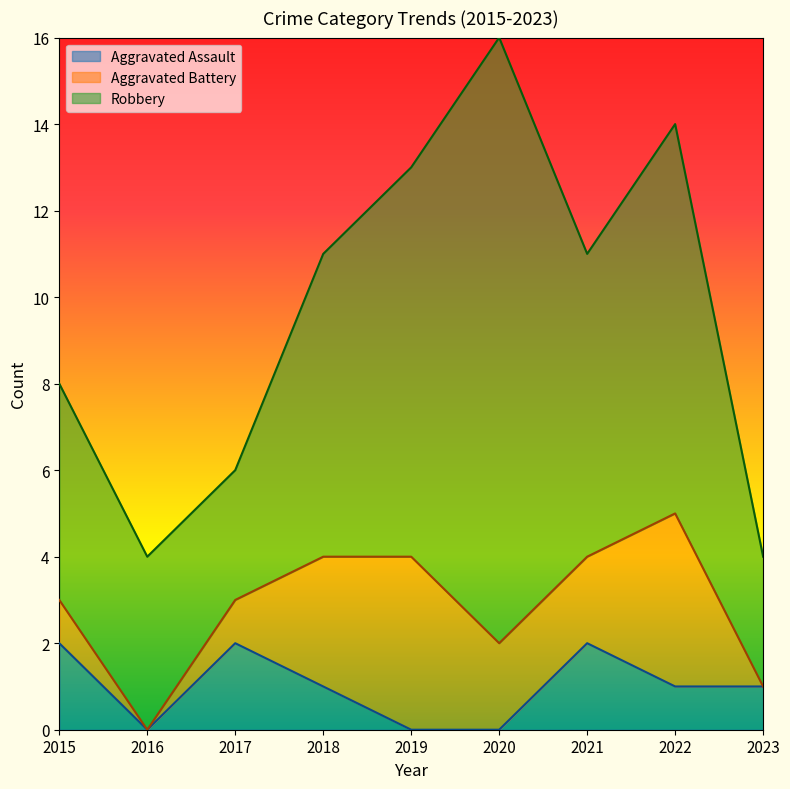

What is the spread (max minus min) of values at 2018?

6